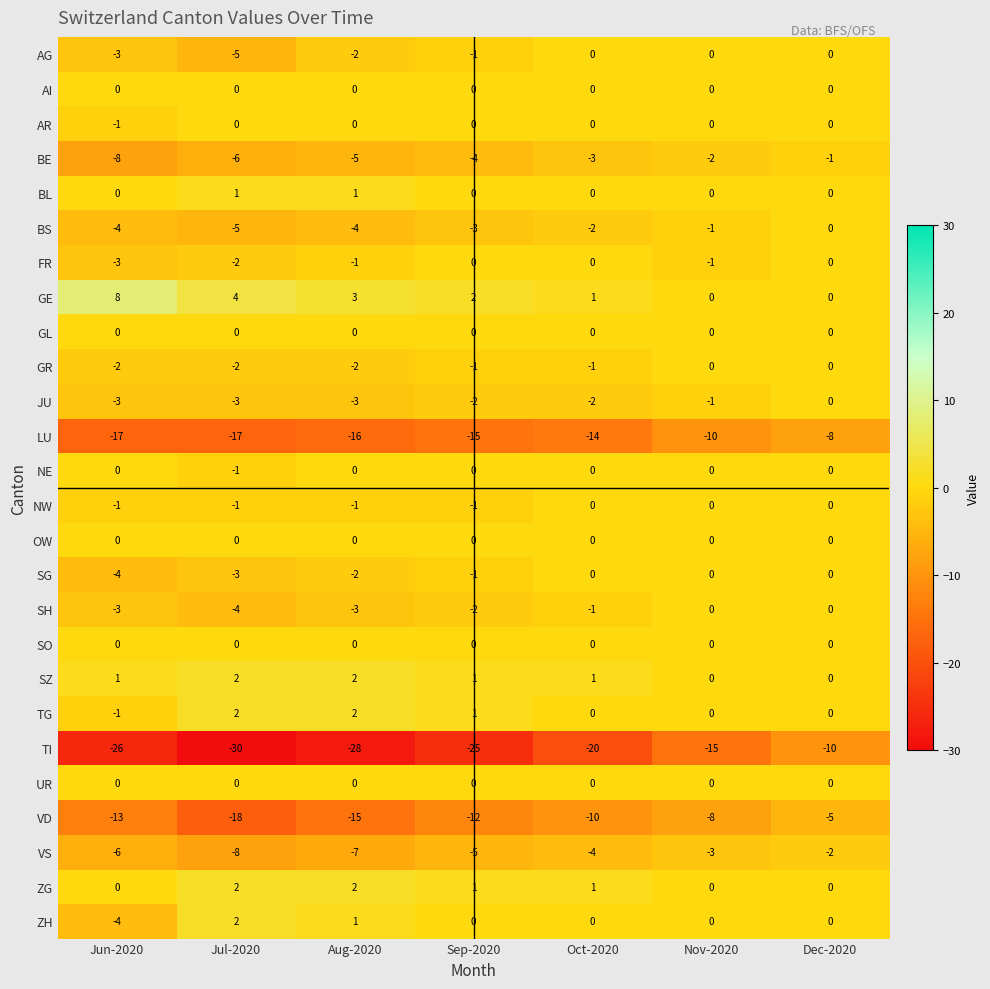

At which category is the sum across all series the highest?

Dec-2020